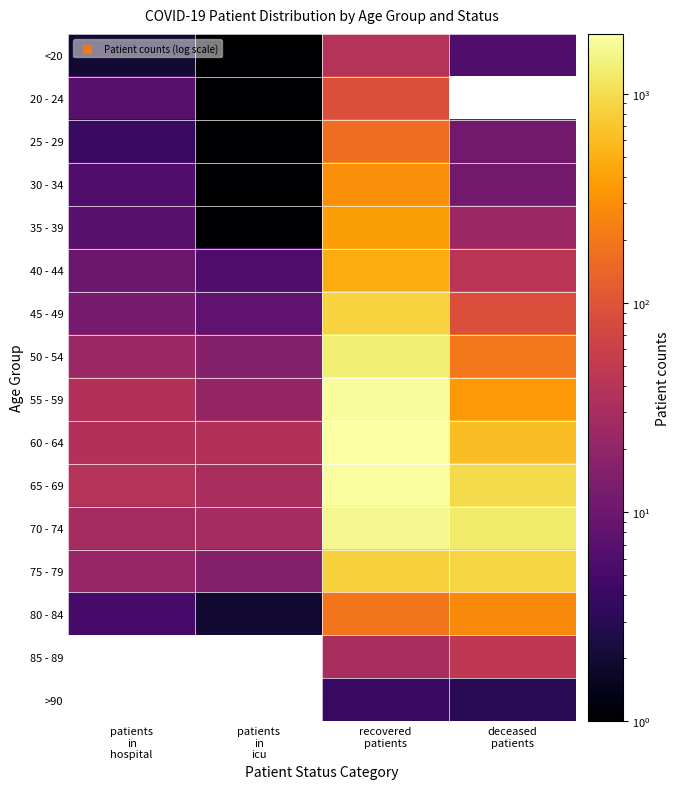

What is the total value across all series at recovered
patients?

11925.0